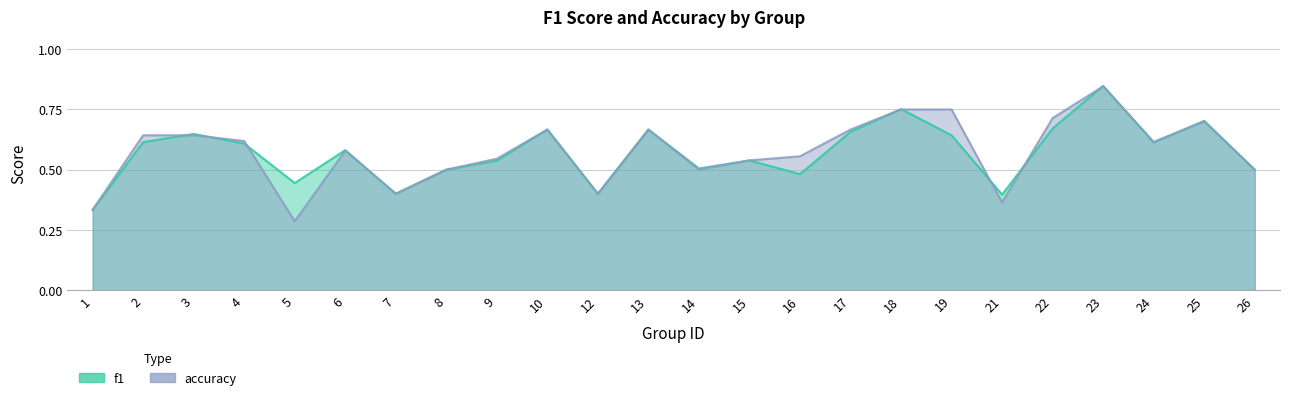

True or false: accuracy and f1 intersect in this chart.

True